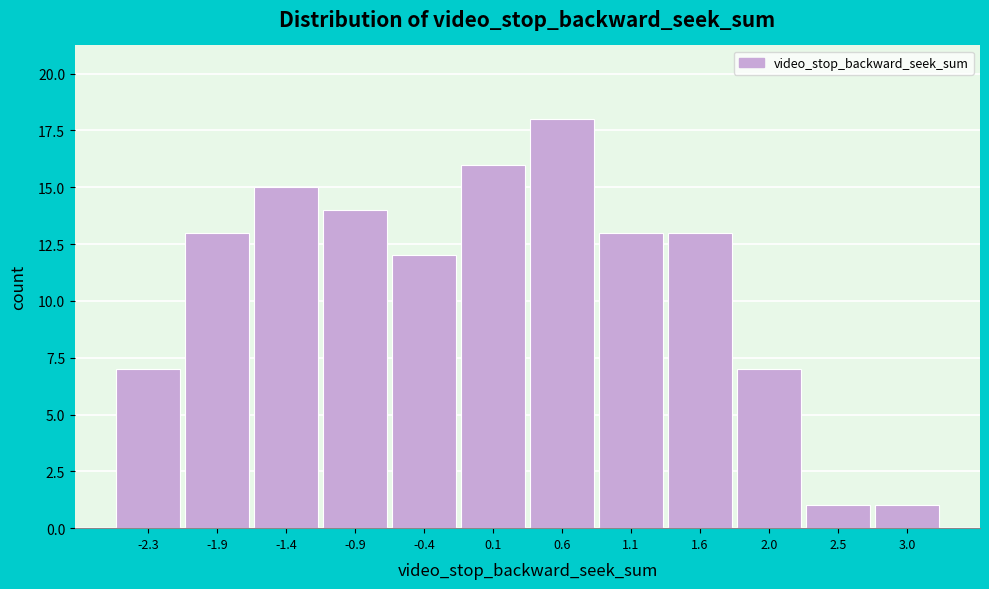

Reading left to right, transcribe all the data shown in this chart.

7	13	15	14	12	16	18	13	13	7	1	1